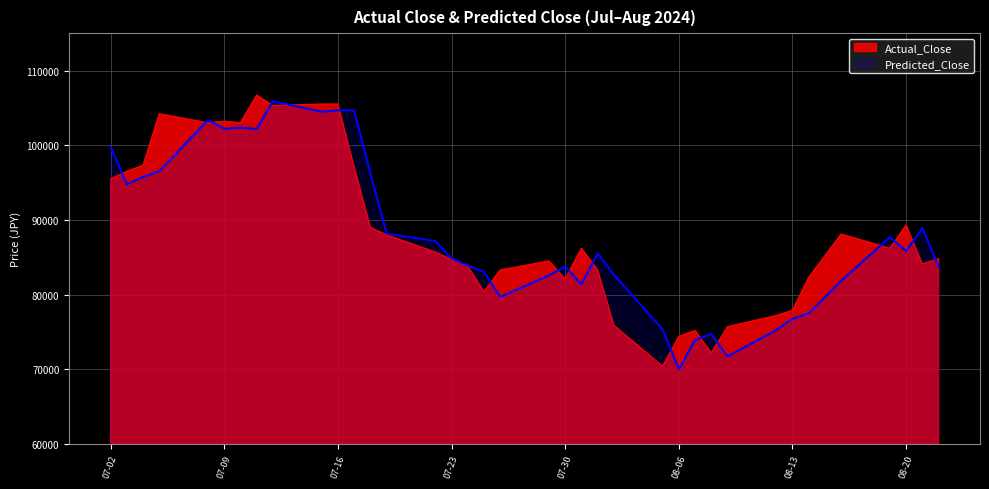

Is it true that Actual_Close equals 105500.0 at 07-16?

True